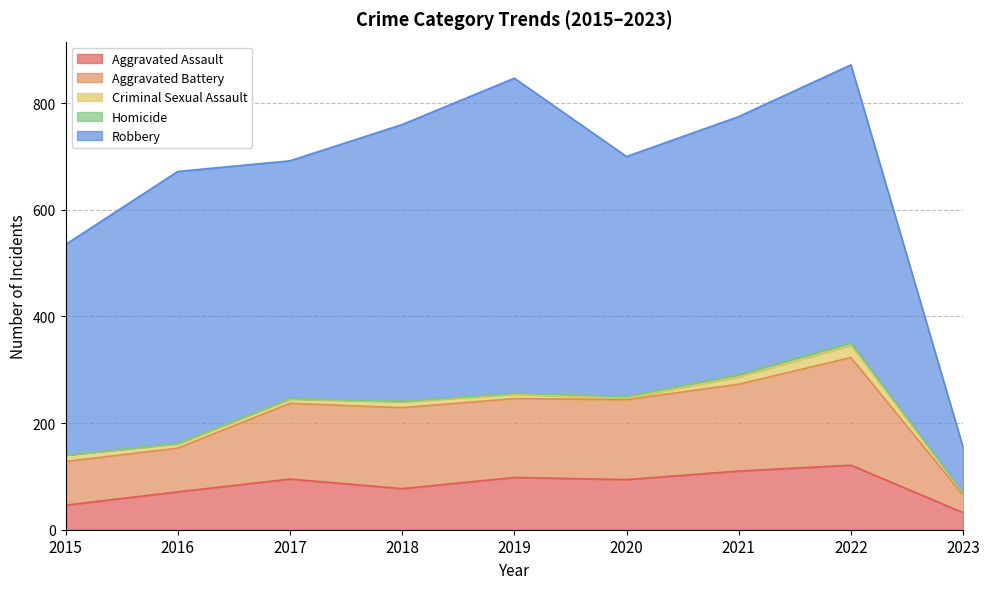

What is the maximum value for Homicide?

5